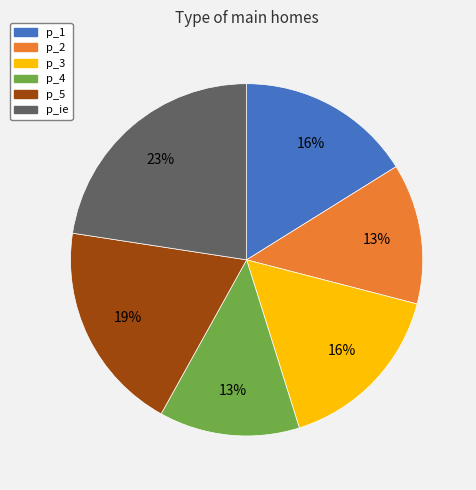

What percentage is the p_1 slice, to the nearest percent?

16%